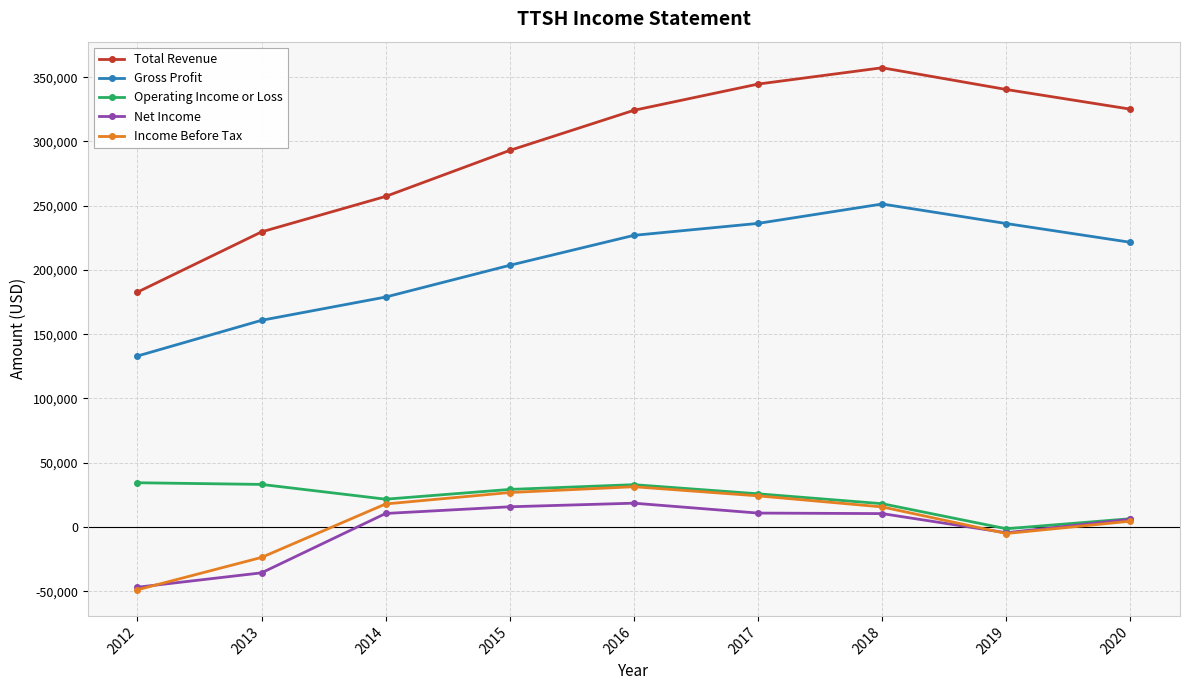

How many lines are shown in the chart?

5